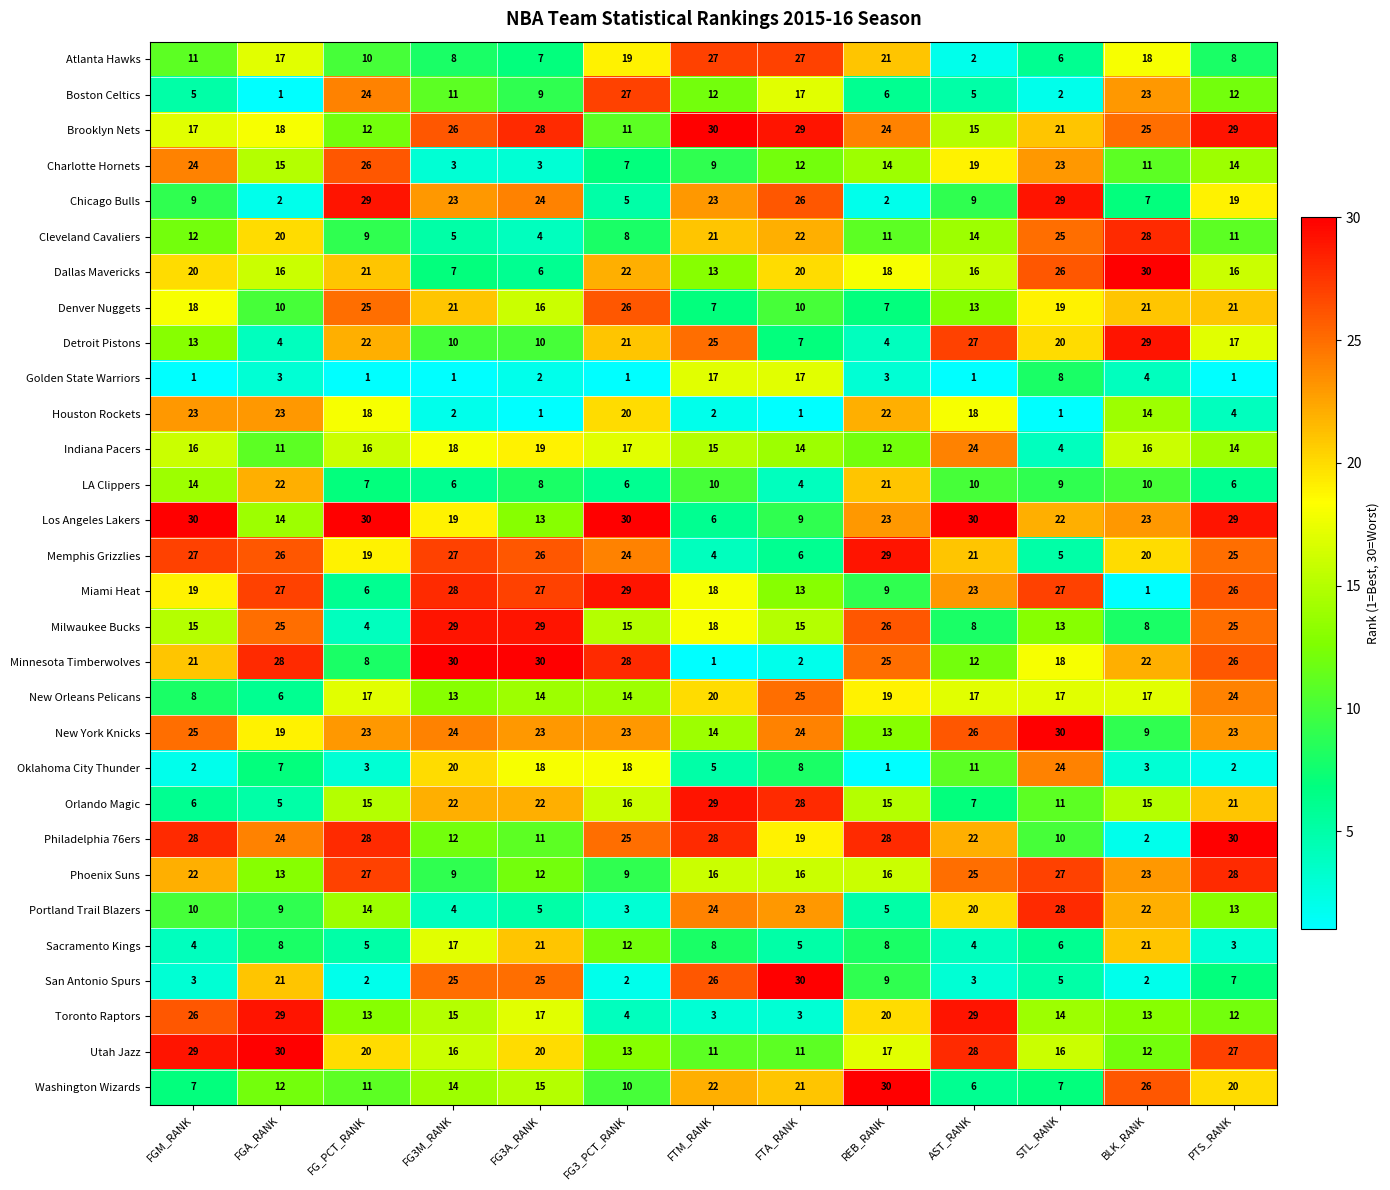

At which category is the sum across all series the highest?

PTS_RANK